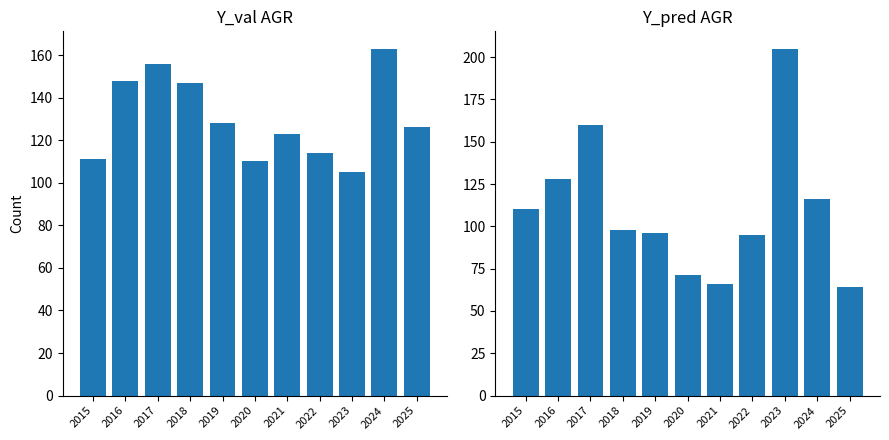

Is it true that Non-Robbery Total equals 236 at 2017?

False